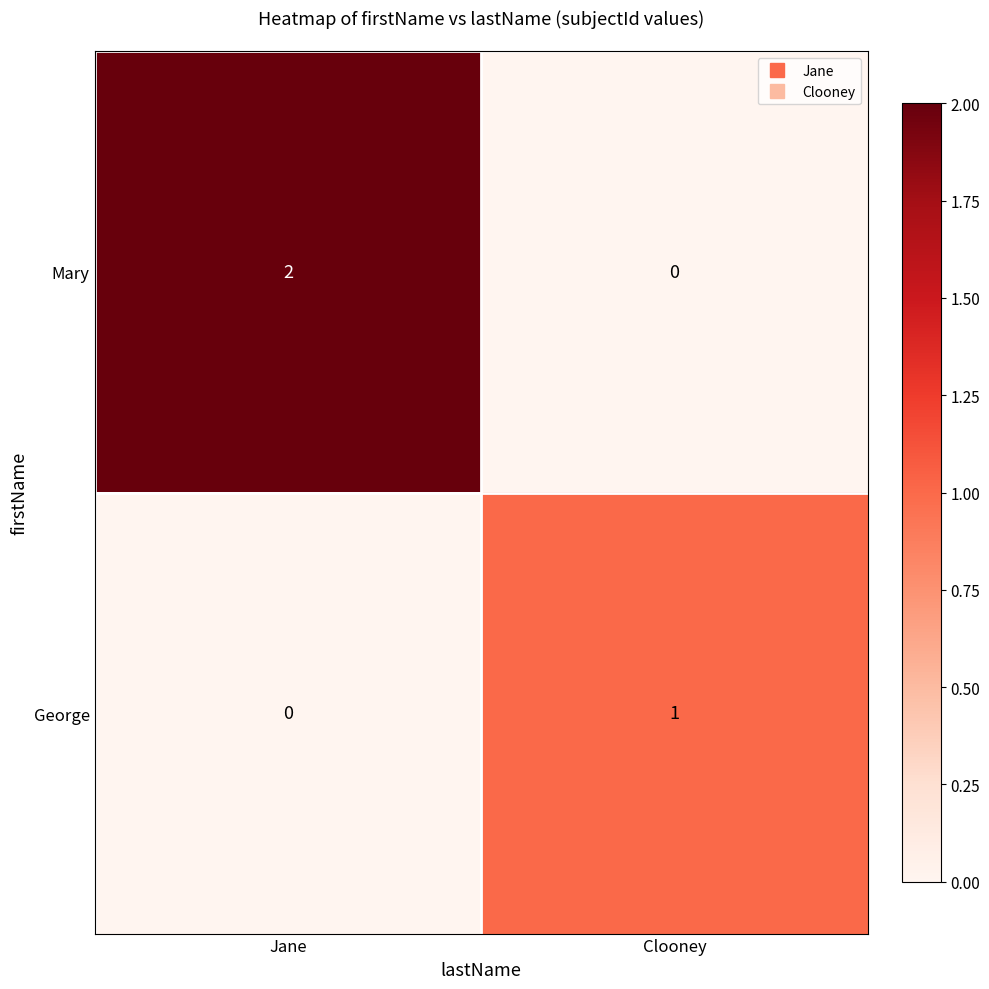

Which series has the largest total across all categories?

Mary